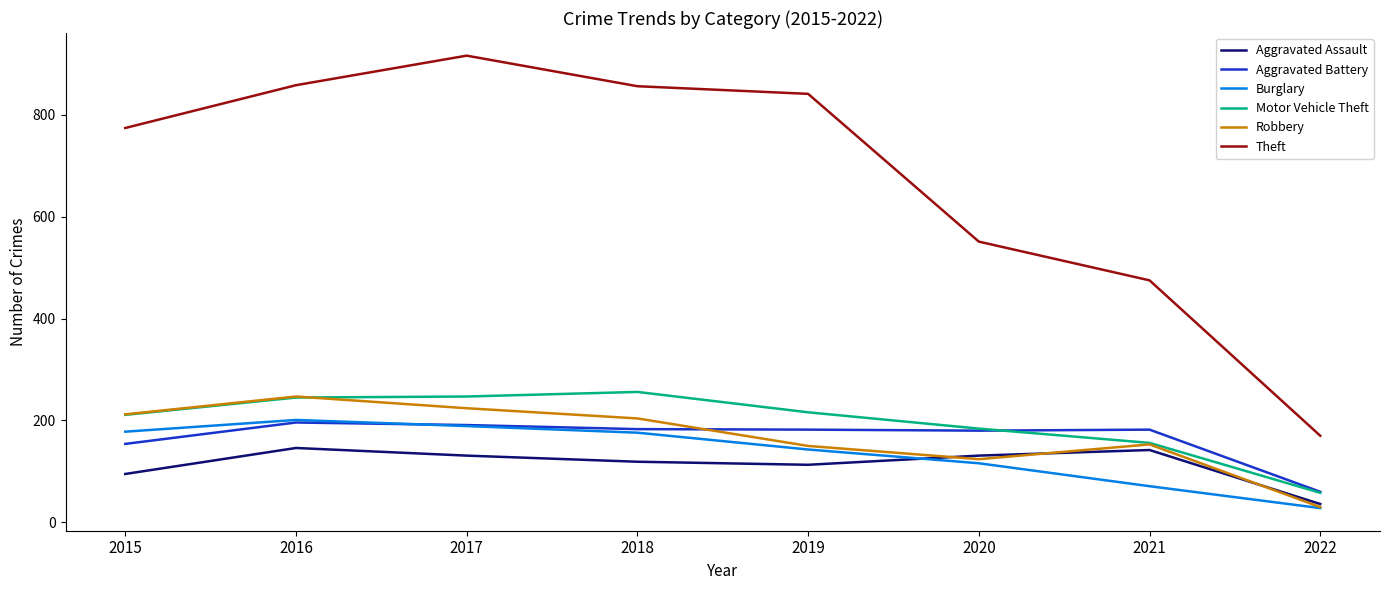

The Robbery series shows 247 at 2016. True or false?

True